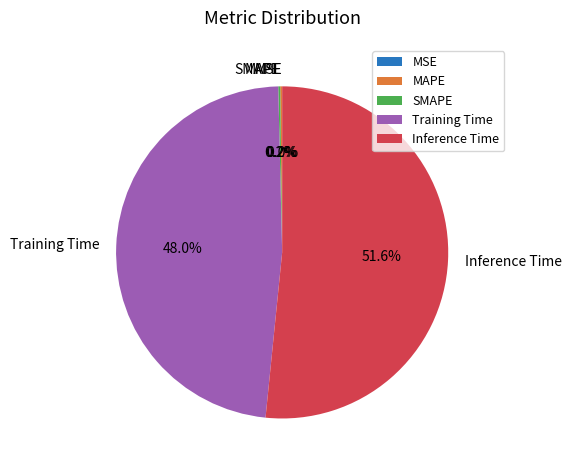

Is there any slice that represents more than half of the pie?

Yes